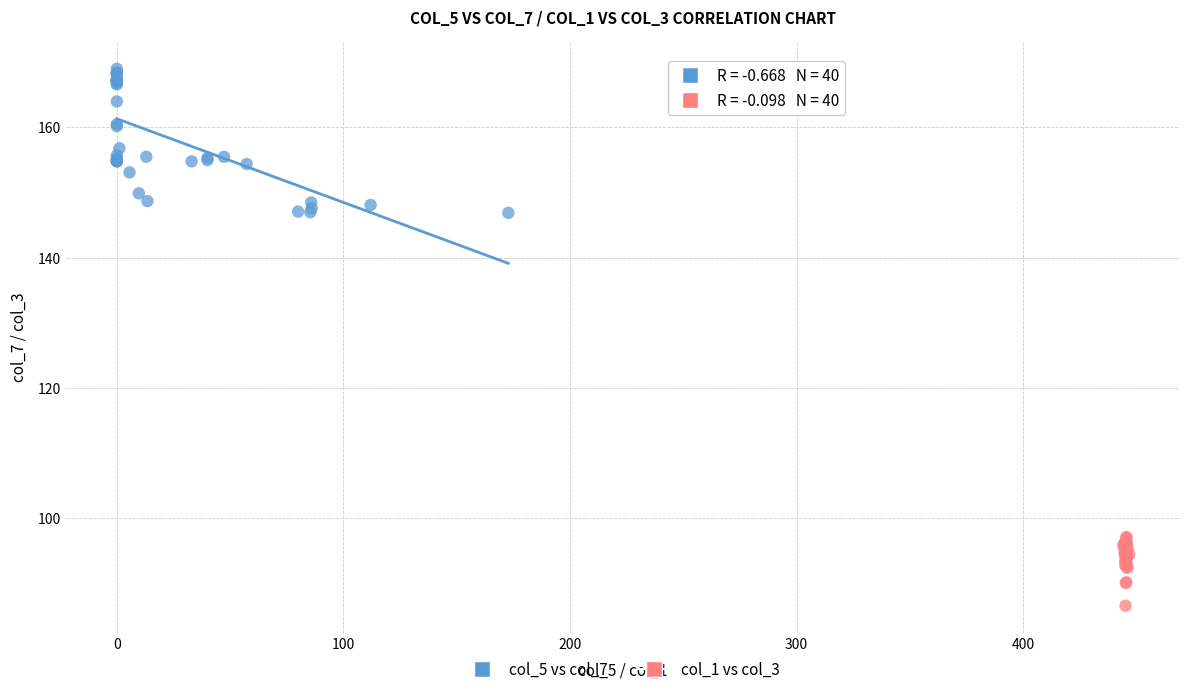

Which series reaches the maximum Y coordinate?

col_5 vs col_7